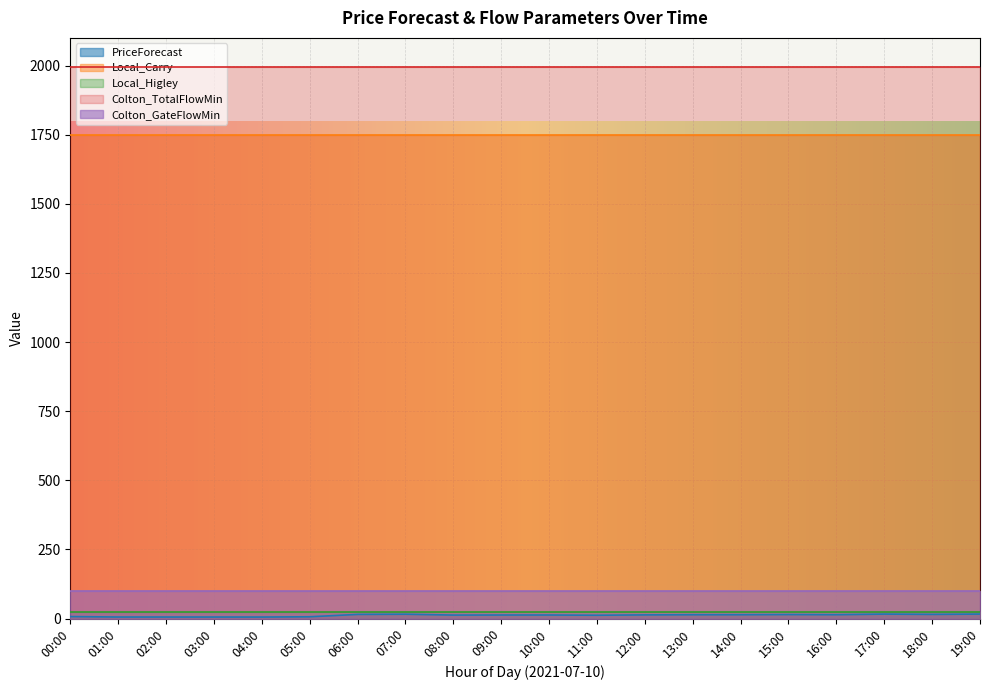

Reading right to left, transcribe all the data shown in this chart.

PriceForecast: 19:00=16.3	18:00=15.2	17:00=16.3	16:00=14.1	15:00=14.6	14:00=14.0	13:00=14.0	12:00=13.4	11:00=12.1	10:00=13.0	09:00=12.9	08:00=12.7	07:00=15.9	06:00=15.1	05:00=6.6	04:00=5.6	03:00=5.7	02:00=5.7	01:00=5.7	00:00=7.3
Local_Carry: 19:00=1750.0	18:00=1750.0	17:00=1750.0	16:00=1750.0	15:00=1750.0	14:00=1750.0	13:00=1750.0	12:00=1750.0	11:00=1750.0	10:00=1750.0	09:00=1750.0	08:00=1750.0	07:00=1750.0	06:00=1750.0	05:00=1750.0	04:00=1750.0	03:00=1750.0	02:00=1750.0	01:00=1750.0	00:00=1750.0
Local_Higley: 19:00=25.0	18:00=25.0	17:00=25.0	16:00=25.0	15:00=25.0	14:00=25.0	13:00=25.0	12:00=25.0	11:00=25.0	10:00=25.0	09:00=25.0	08:00=25.0	07:00=25.0	06:00=25.0	05:00=25.0	04:00=25.0	03:00=25.0	02:00=25.0	01:00=25.0	00:00=25.0
Colton_TotalFlowMin: 19:00=1995.0	18:00=1995.0	17:00=1995.0	16:00=1995.0	15:00=1995.0	14:00=1995.0	13:00=1995.0	12:00=1995.0	11:00=1995.0	10:00=1995.0	09:00=1995.0	08:00=1995.0	07:00=1995.0	06:00=1995.0	05:00=1995.0	04:00=1995.0	03:00=1995.0	02:00=1995.0	01:00=1995.0	00:00=1995.0
Colton_GateFlowMin: 19:00=100.0	18:00=100.0	17:00=100.0	16:00=100.0	15:00=100.0	14:00=100.0	13:00=100.0	12:00=100.0	11:00=100.0	10:00=100.0	09:00=100.0	08:00=100.0	07:00=100.0	06:00=100.0	05:00=100.0	04:00=100.0	03:00=100.0	02:00=100.0	01:00=100.0	00:00=100.0